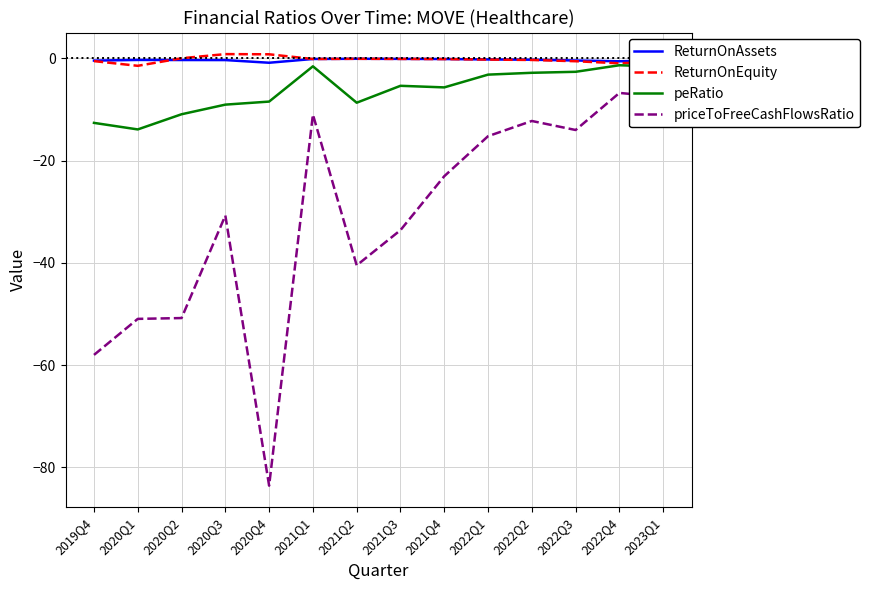

What is the maximum value for priceToFreeCashFlowsRatio?

-6.8